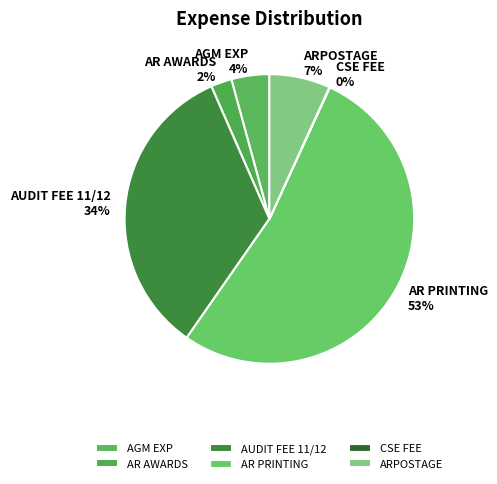

The AUDIT FEE 11/12 slice represents 34% of the pie. True or false?

True